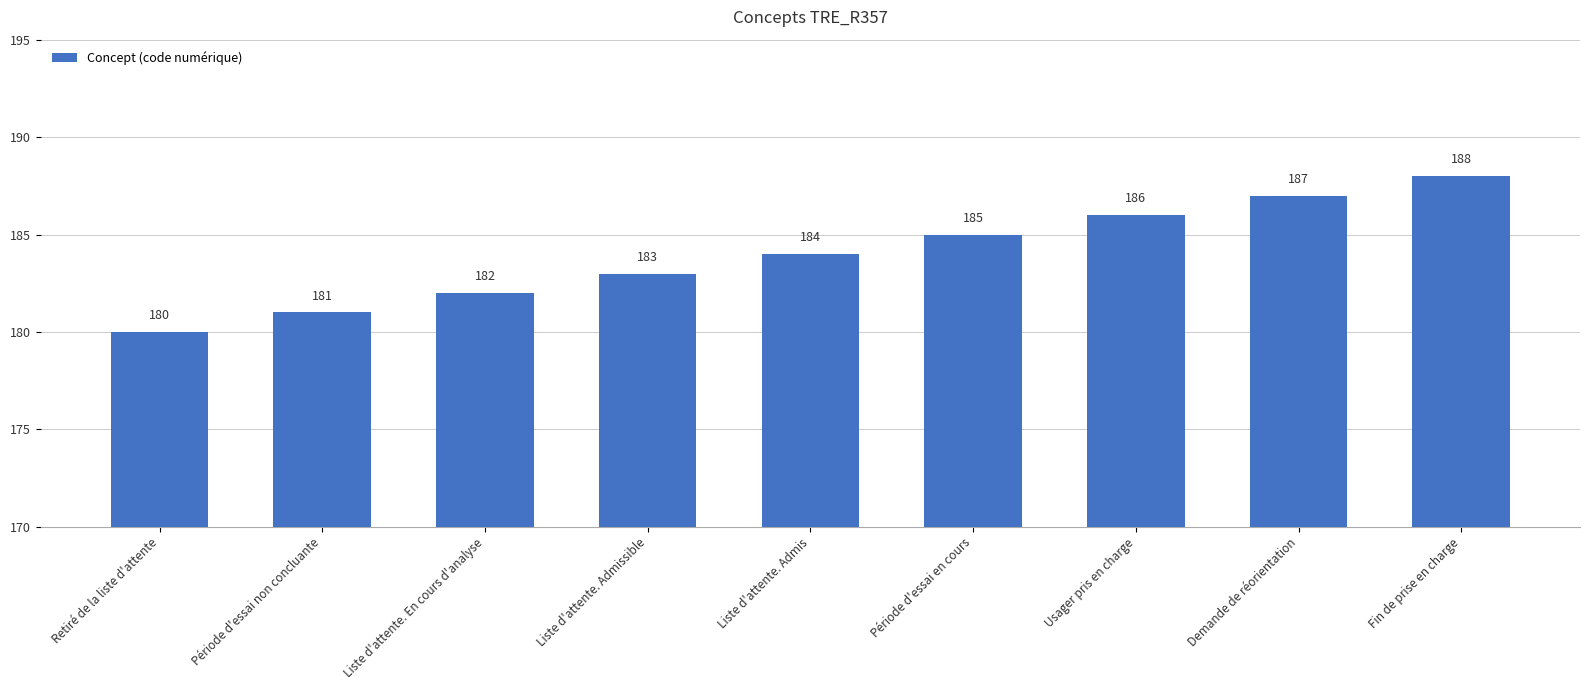

How many categories are shown in the chart?

9